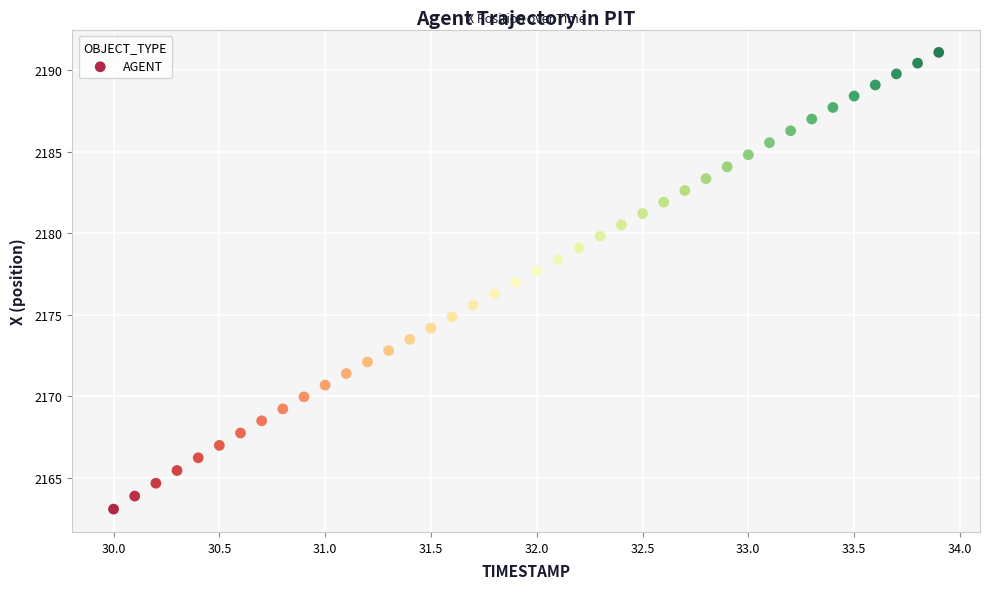

What is the range of X values (max minus min)?

3.9